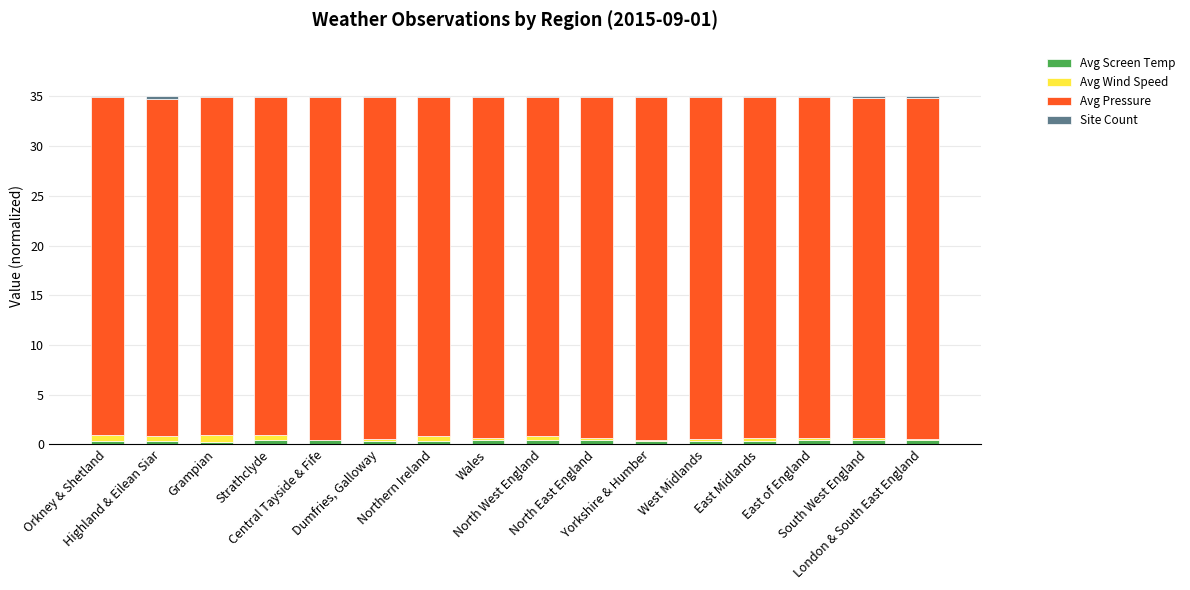

Are the bars grouped side by side (vs. stacked)?

No